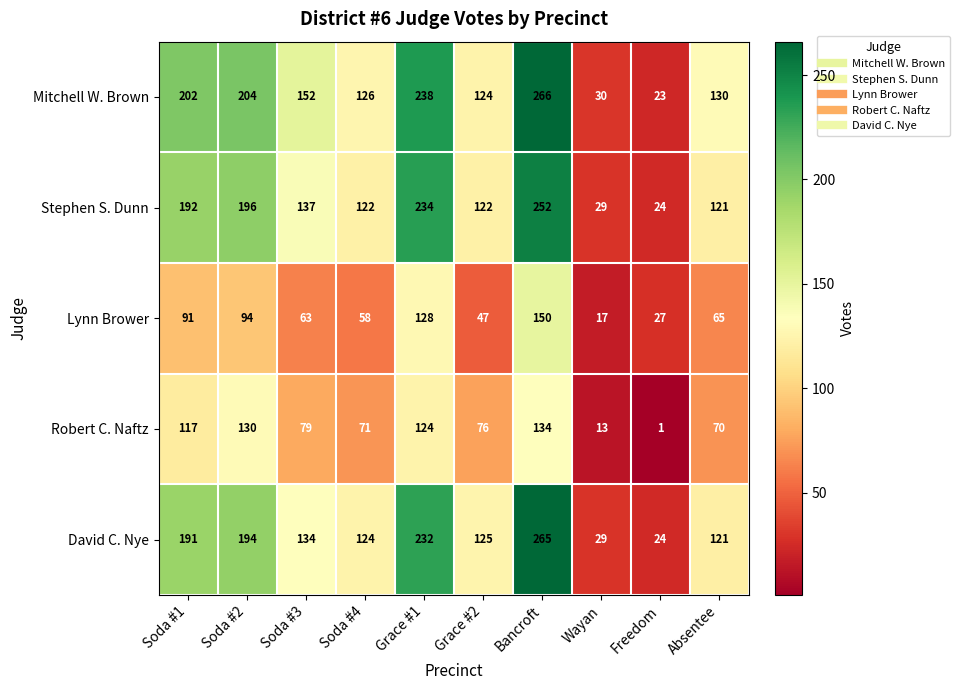

List the series in order of their peak value, lowest first.

Robert C. Naftz, Lynn Brower, Stephen S. Dunn, David C. Nye, Mitchell W. Brown